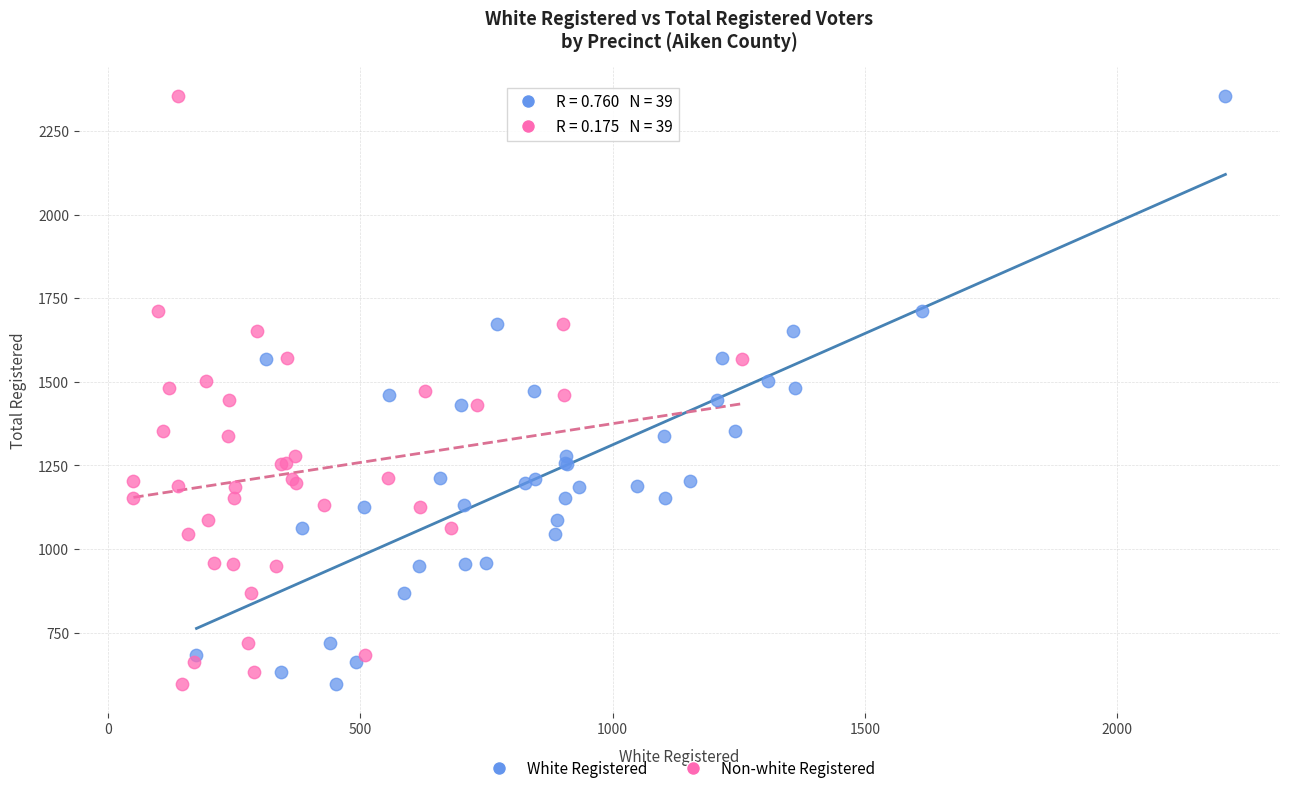

What are all the series names shown in the legend?

White Registered, Non-white Registered